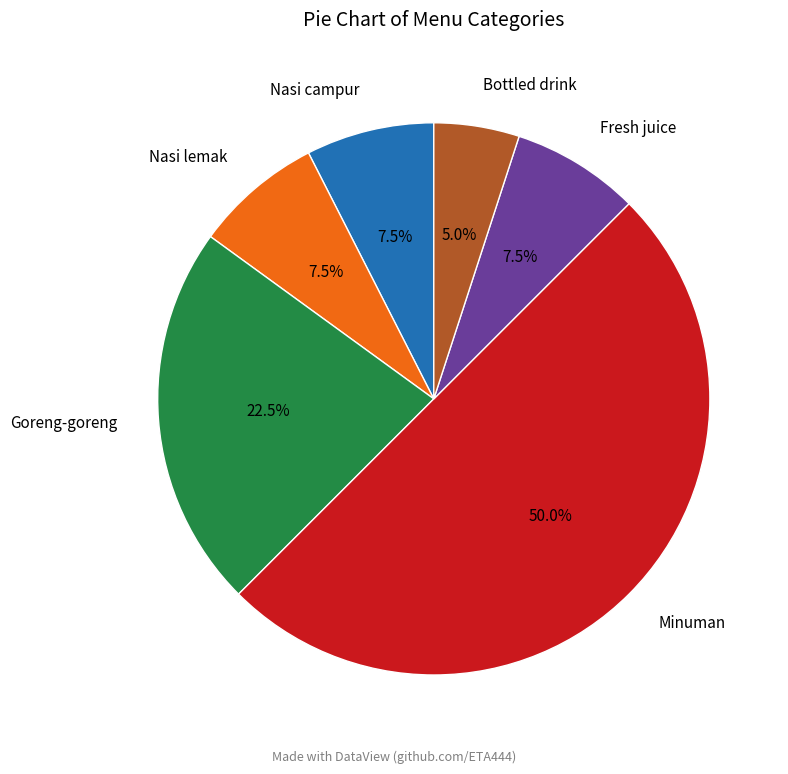

How much of the chart is everything except Fresh juice?

92.5%